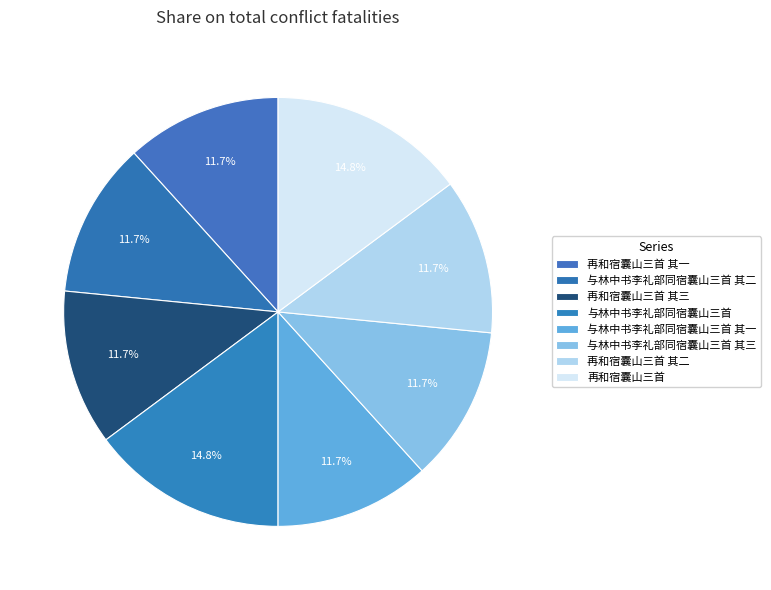

Count the number of slices in the pie.

8